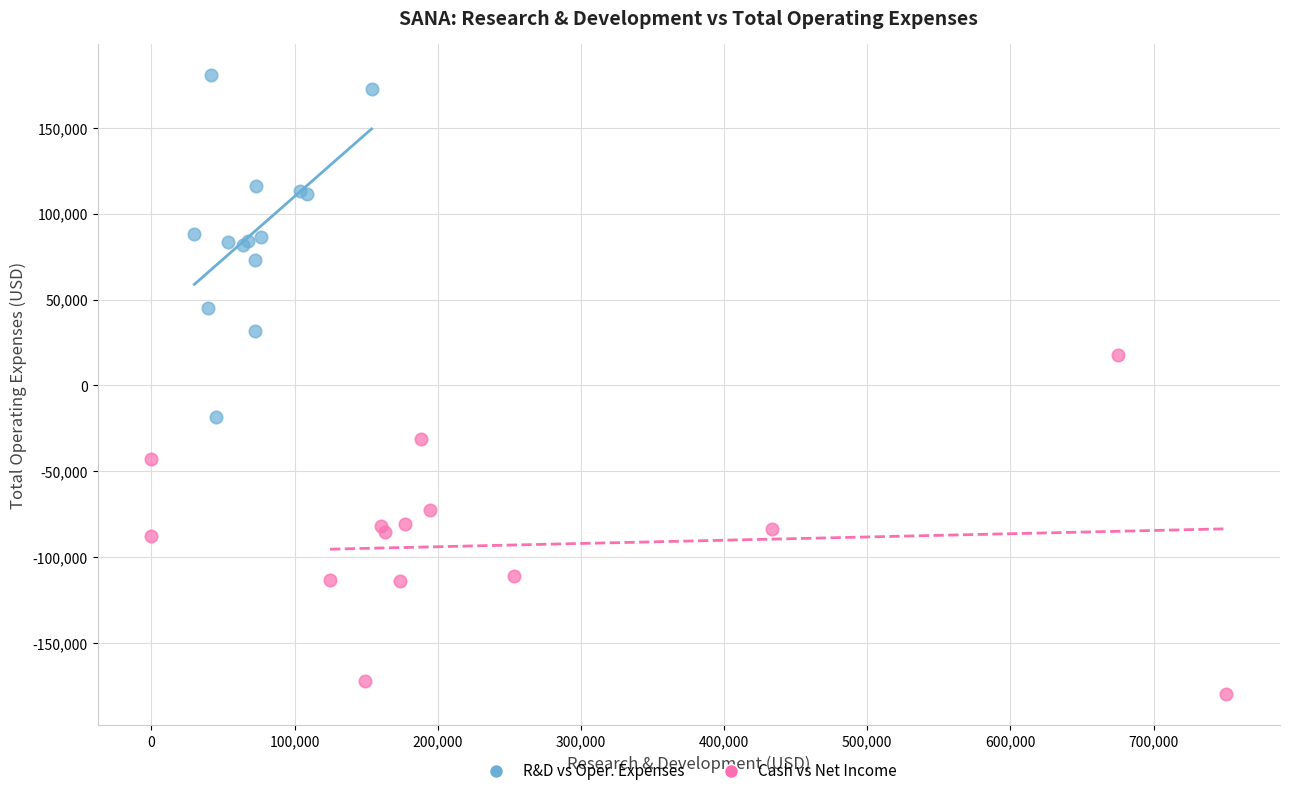

Which series contains the lowest Y value?

Cash vs Net Income